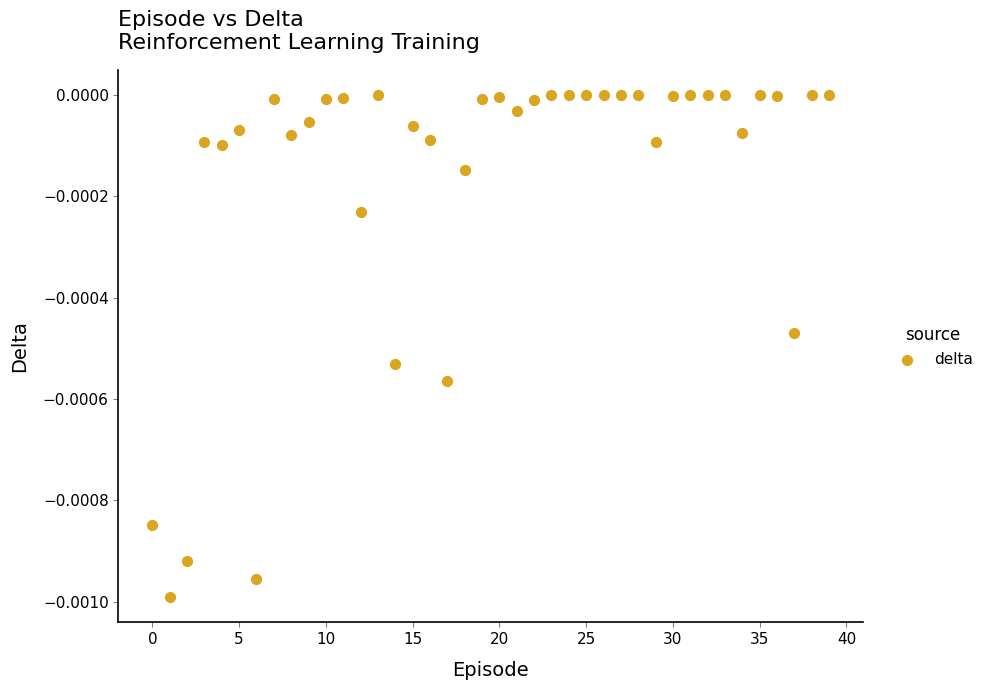

How many data points are displayed?

40